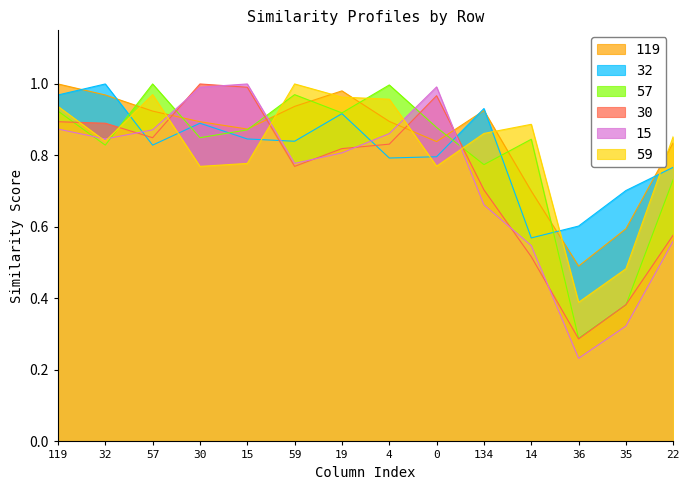

At which category does the chart reach its peak across all series?

30